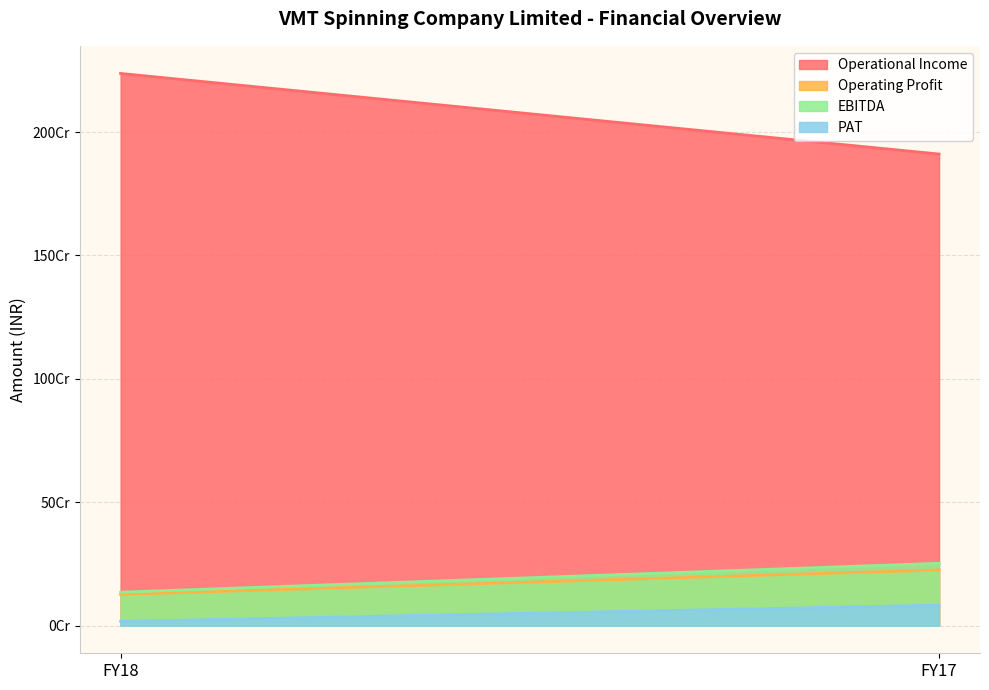

Reading right to left, transcribe all the data shown in this chart.

Operational Income: 1910899000	2237398000
Operating Profit: 225626000	126852000
EBITDA: 252696000	135766000
PAT: 82897000	17627000